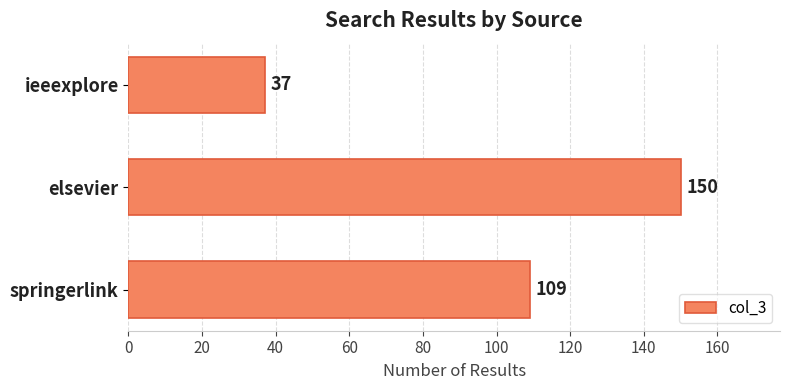

What is the greatest value displayed?

150